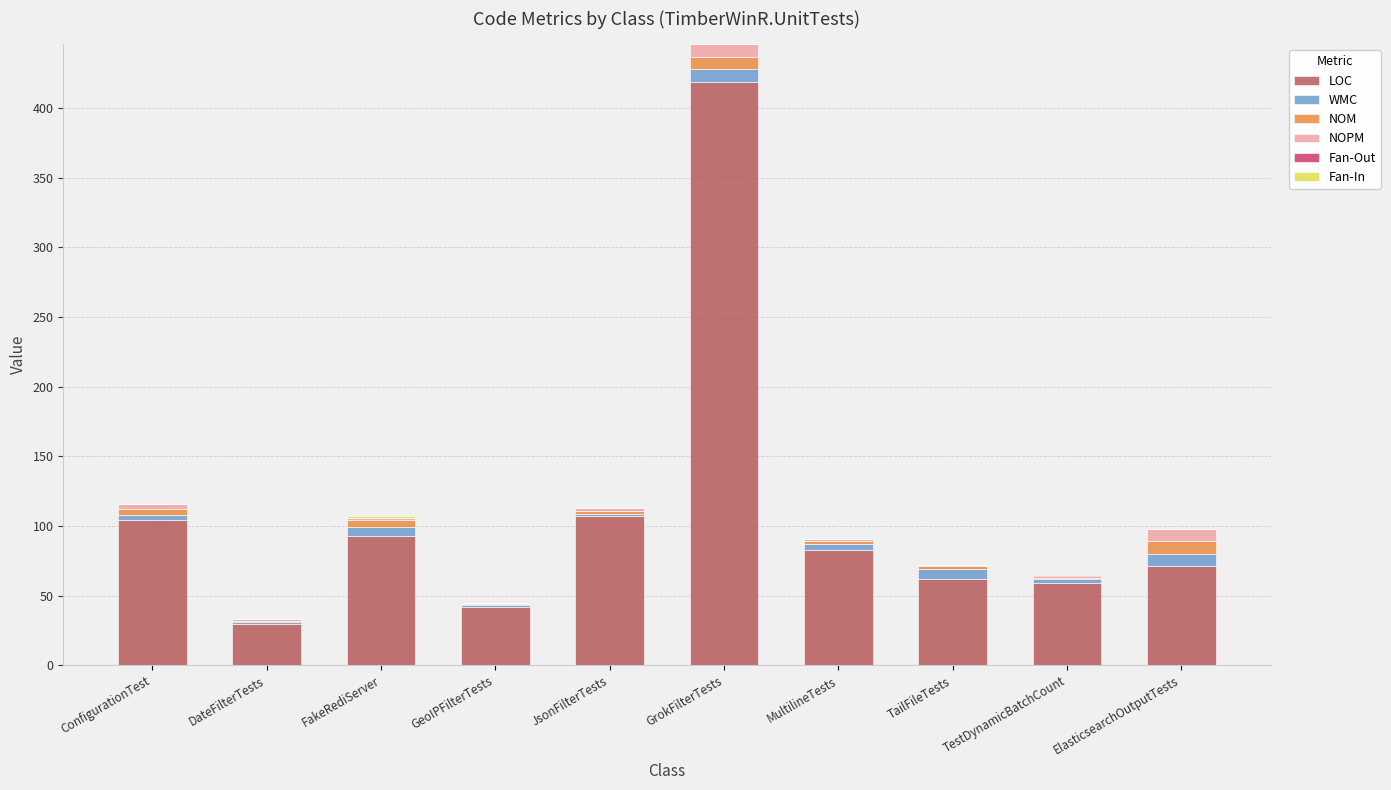

At which label does LOC reach its peak?

GrokFilterTests